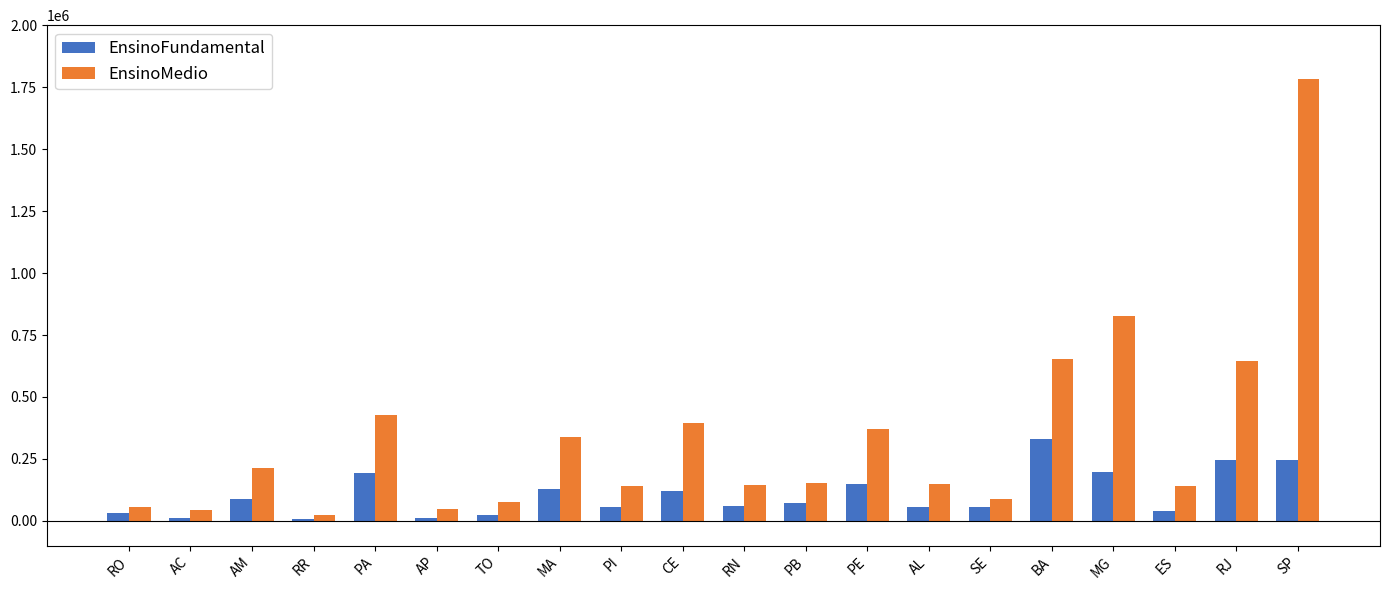

What are all the series names shown in the legend?

EnsinoFundamental, EnsinoMedio